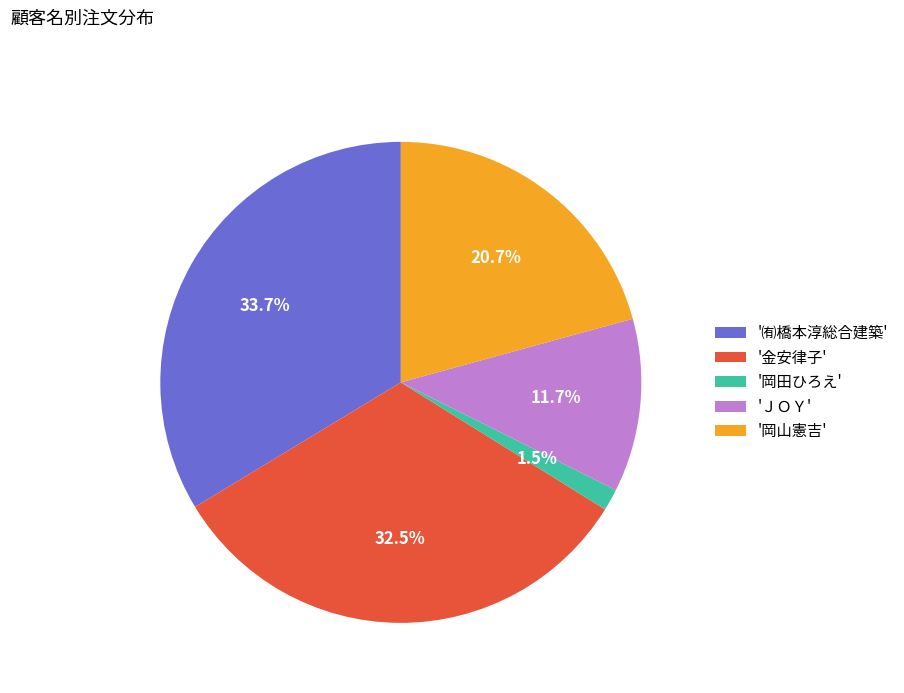

Combined, do 'ＪＯＹ' and '金安律子' account for over 50%?

No